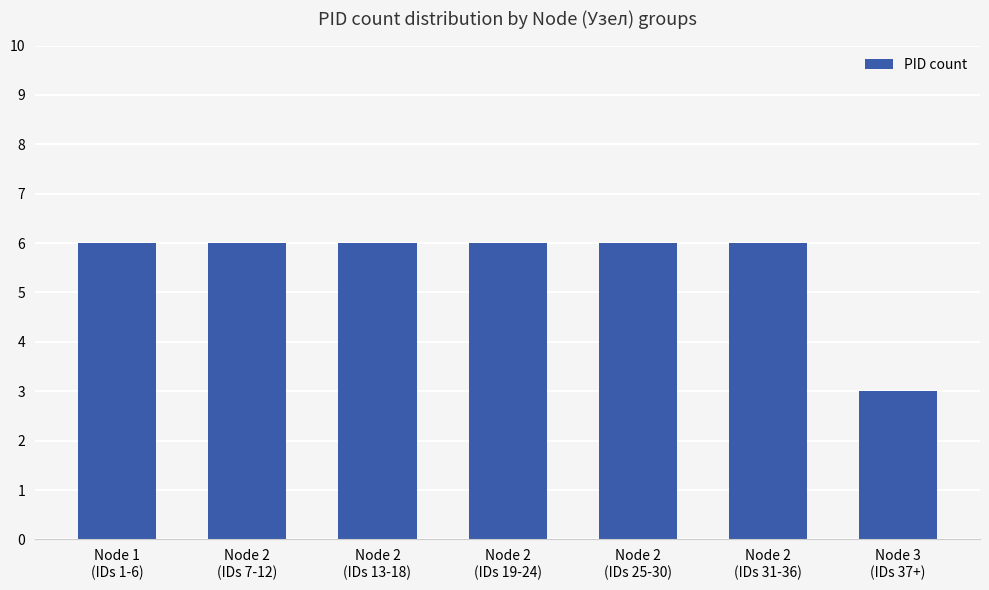

Reading left to right, what are all the values shown in this chart?

Node 1
(IDs 1-6)=6	Node 2
(IDs 7-12)=6	Node 2
(IDs 13-18)=6	Node 2
(IDs 19-24)=6	Node 2
(IDs 25-30)=6	Node 2
(IDs 31-36)=6	Node 3
(IDs 37+)=3